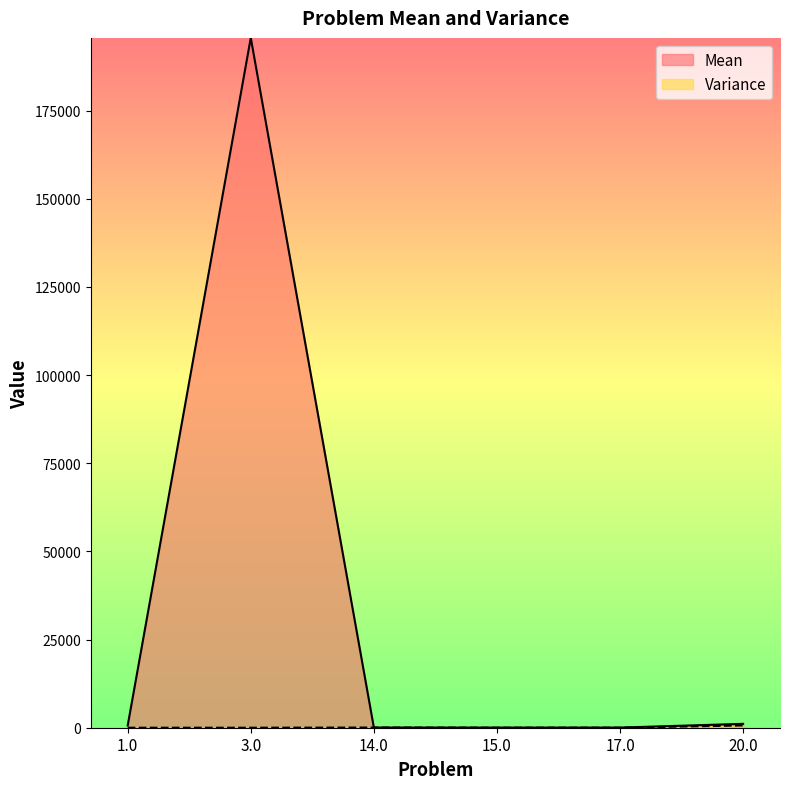

Rank the categories by Variance value from highest to lowest.

20.0, 14.0, 17.0, 15.0, 1.0, 3.0